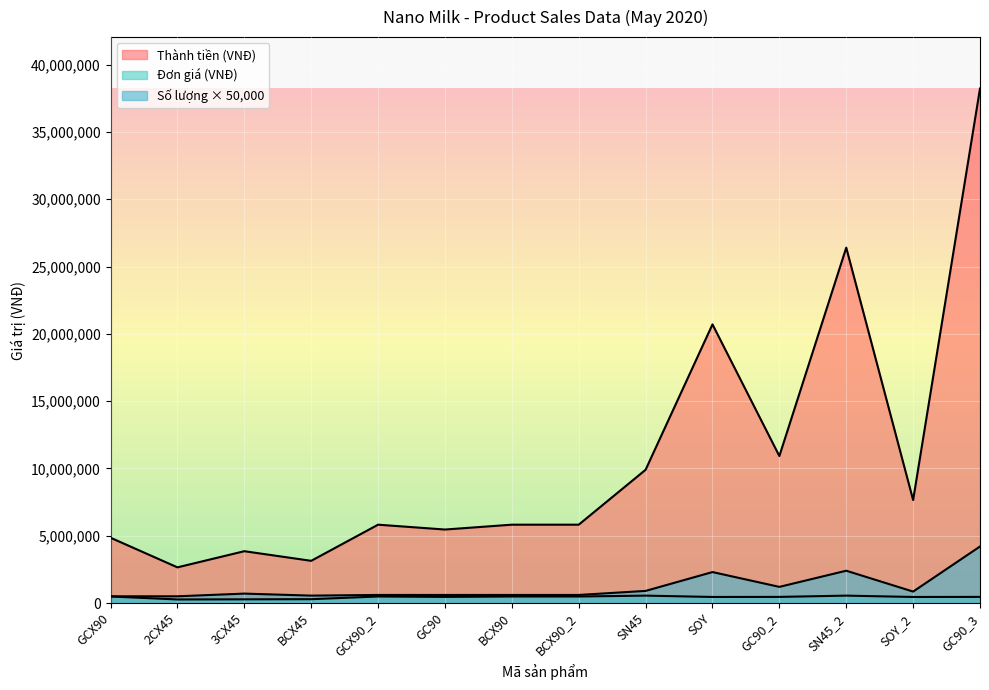

Is the value of Số lượng (hộp) at GC90 greater than the value of Thành tiền (VNĐ) at GC90_3?

No